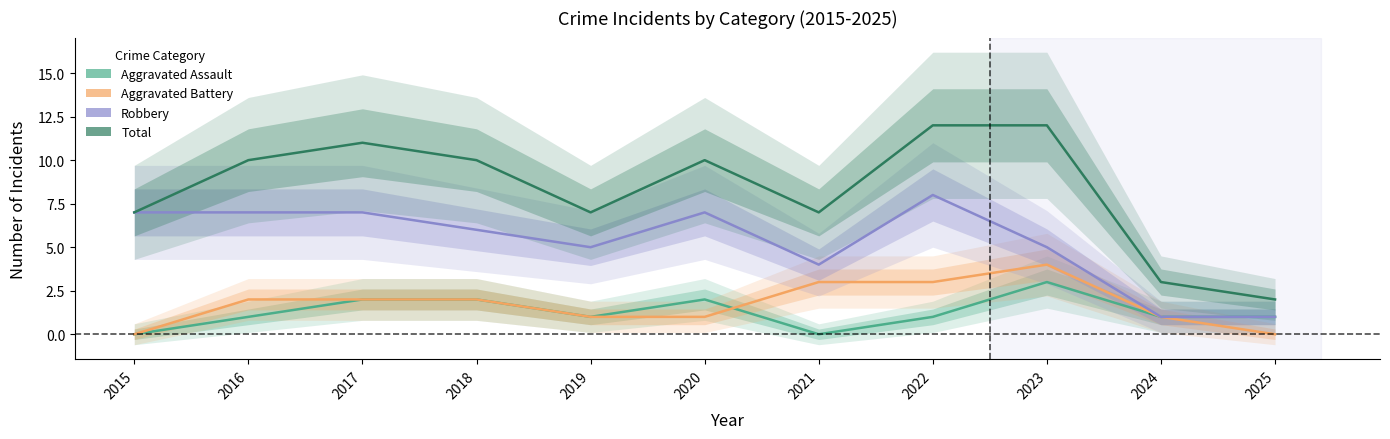

Reading left to right, what are all the values shown in this chart?

Aggravated Assault: 2015=0	2016=1	2017=2	2018=2	2019=1	2020=2	2021=0	2022=1	2023=3	2024=1	2025=1
Aggravated Battery: 2015=0	2016=2	2017=2	2018=2	2019=1	2020=1	2021=3	2022=3	2023=4	2024=1	2025=0
Robbery: 2015=7	2016=7	2017=7	2018=6	2019=5	2020=7	2021=4	2022=8	2023=5	2024=1	2025=1
Total: 2015=7	2016=10	2017=11	2018=10	2019=7	2020=10	2021=7	2022=12	2023=12	2024=3	2025=2